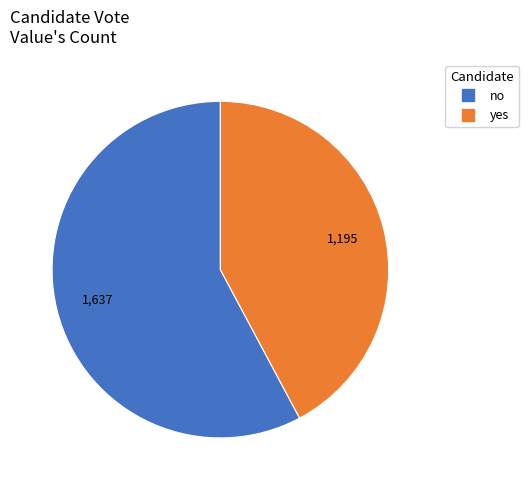

Rank the categories by value from lowest to highest.

yes, no